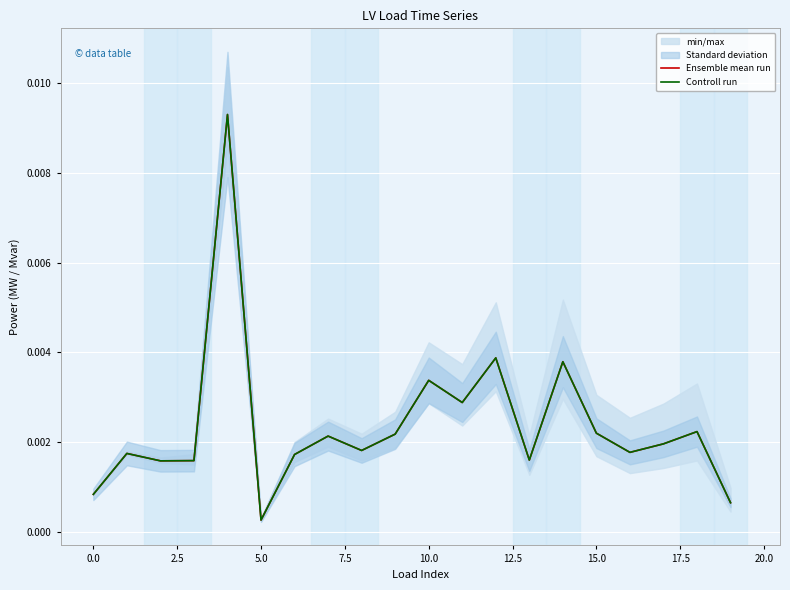

True or false: Controll run has more than 0 points higher than both neighbors.

True